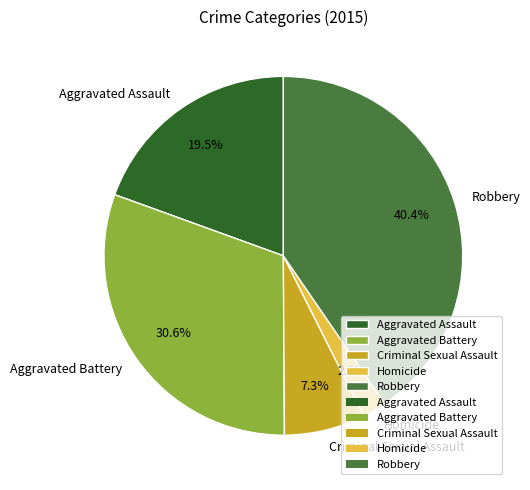

Approximately how many times larger is the value at Robbery compared to Aggravated Assault?

2.1